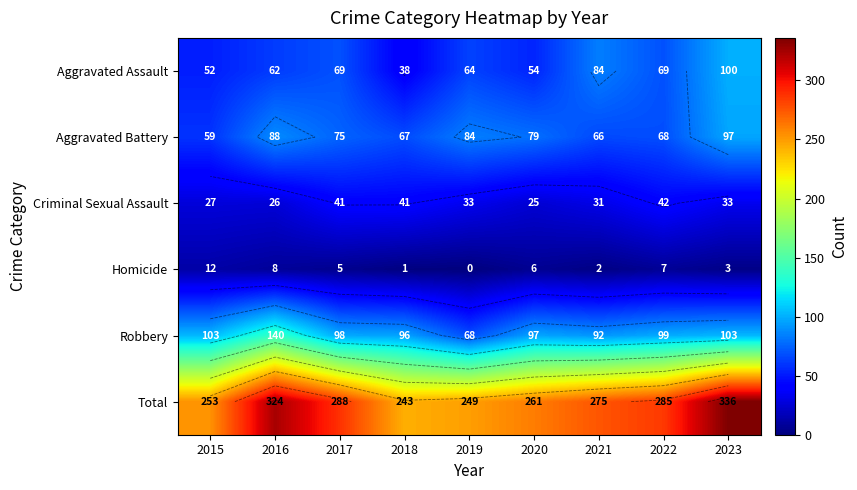

List the labels in order of Robbery value, largest first.

2016, 2015, 2023, 2022, 2017, 2020, 2018, 2021, 2019